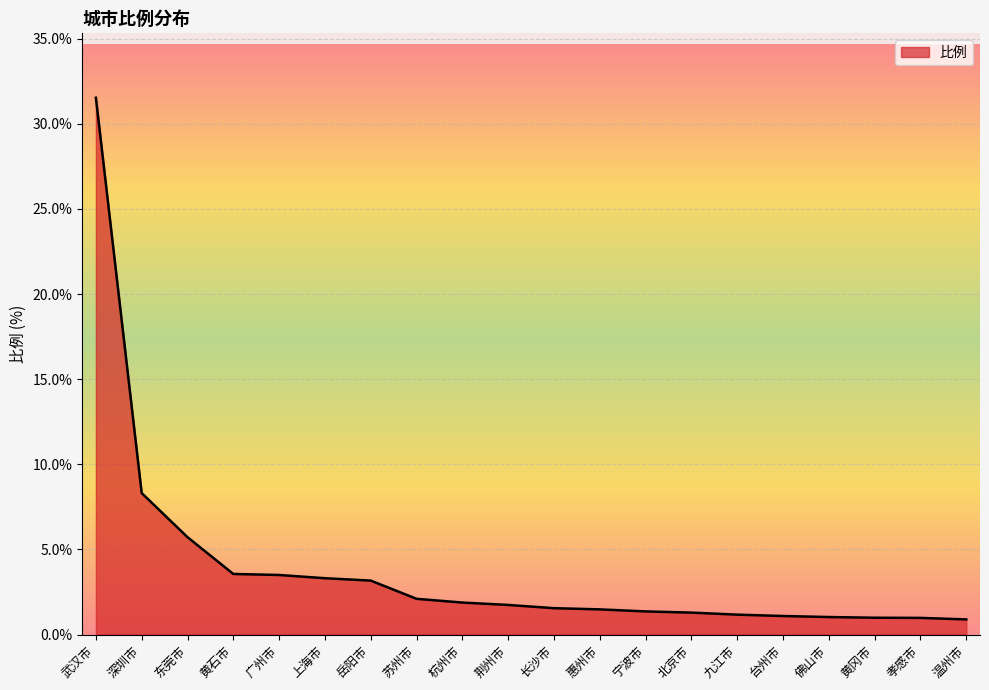

Which label corresponds to the largest value in the chart?

武汉市